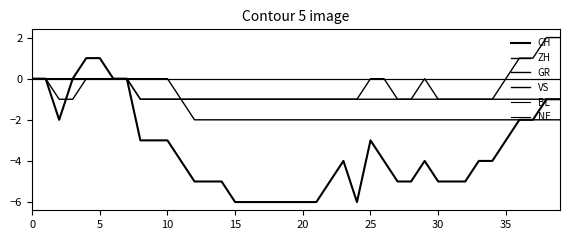

At which label does ZH reach its peak?

38